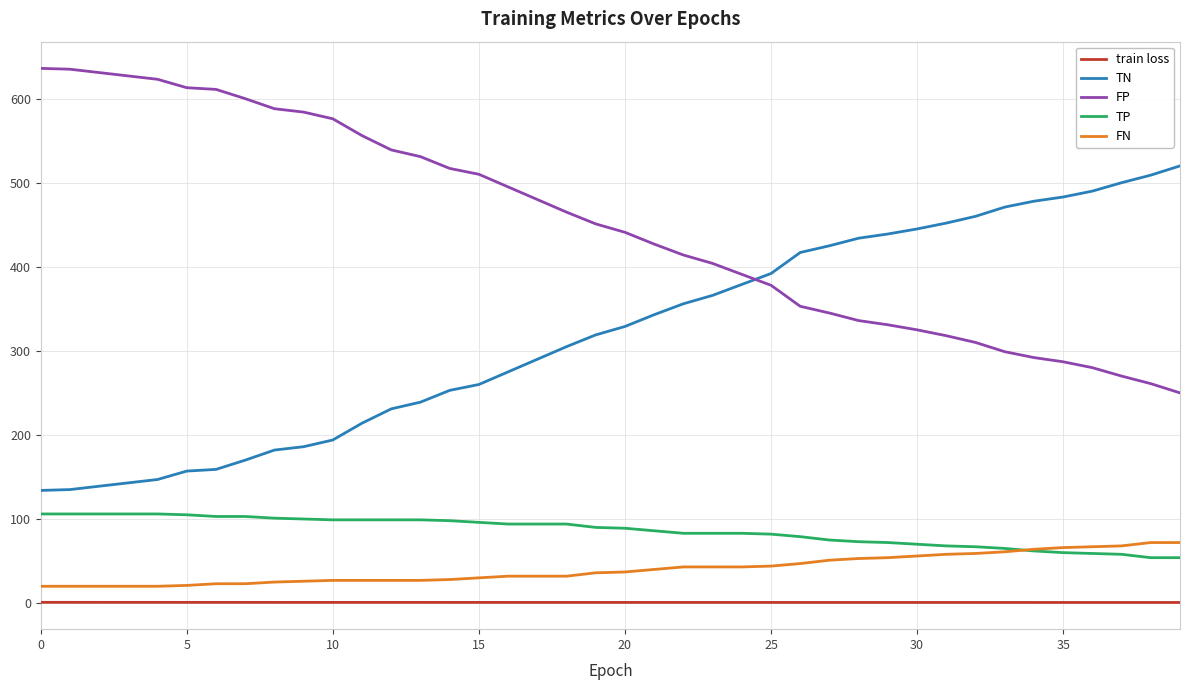

What is the maximum value for TN?

520.0